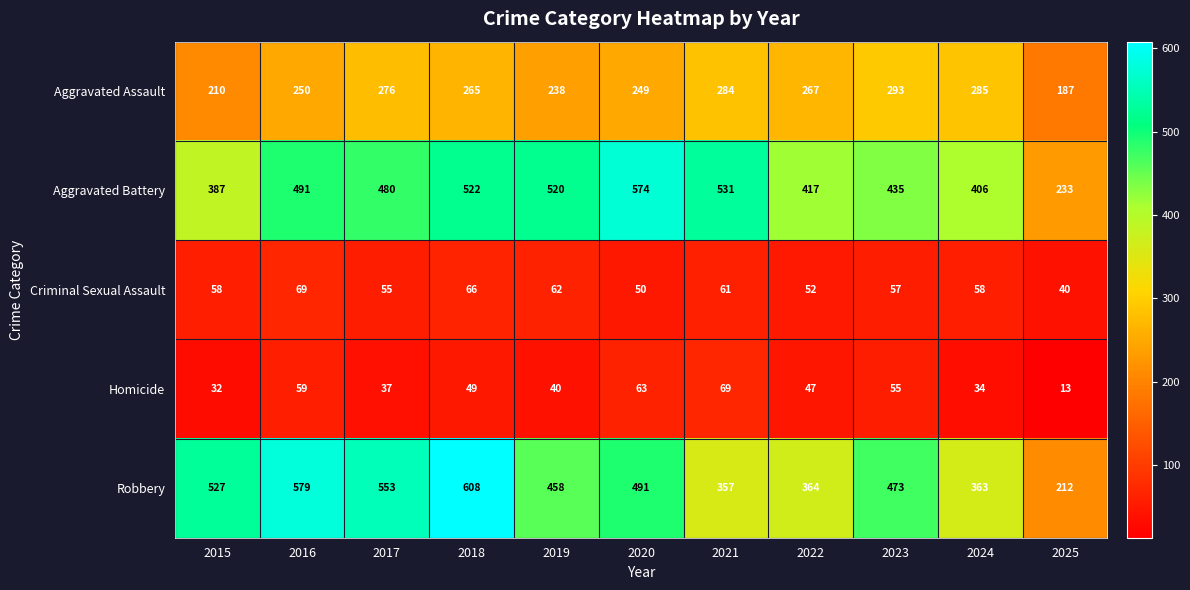

Which series has the largest total across all categories?

Aggravated Battery